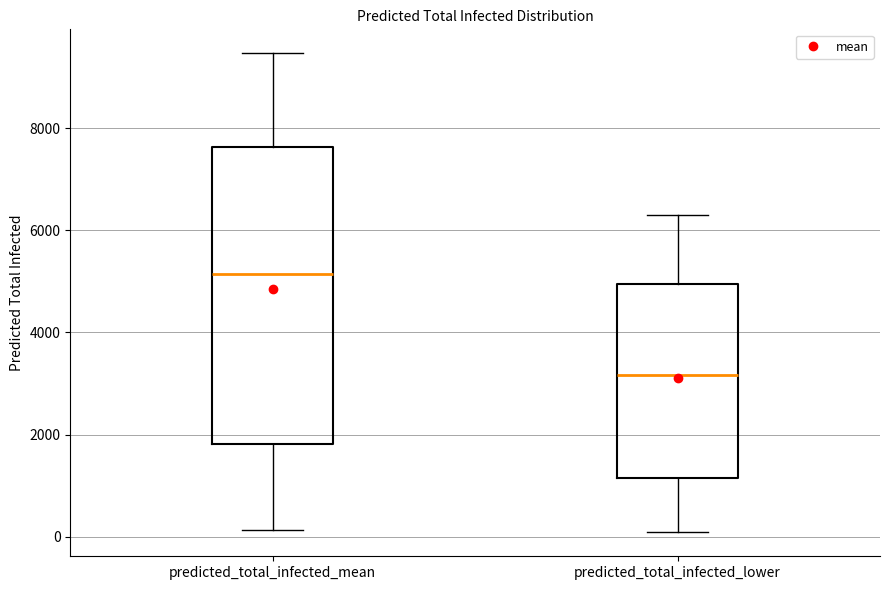

Reading left to right, read every box against the y-axis: the position of its median line, the range the box covers, and the ends of its whiskers. The values are not printed on the chart, so give them approximately, as read against the axis.

predicted_total_infected_mean: median 5200, box 1800 to 7600, whiskers 200 to 9400
predicted_total_infected_lower: median 3200, box 1200 to 5000, whiskers 0 to 6400